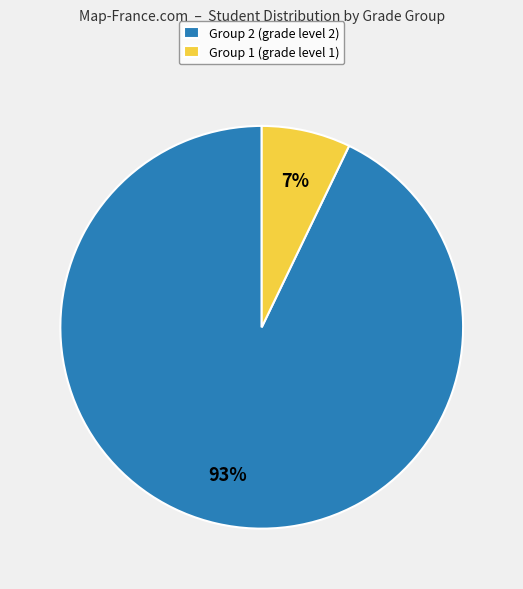

Which category has the smallest portion of the pie?

Group 1 (grade level 1)